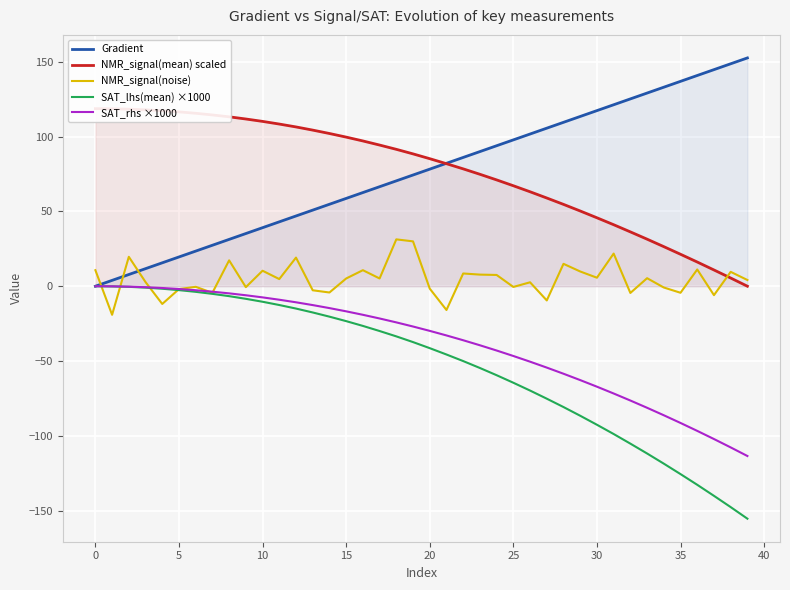

What is the difference between the highest and lowest values at 16?

123.7